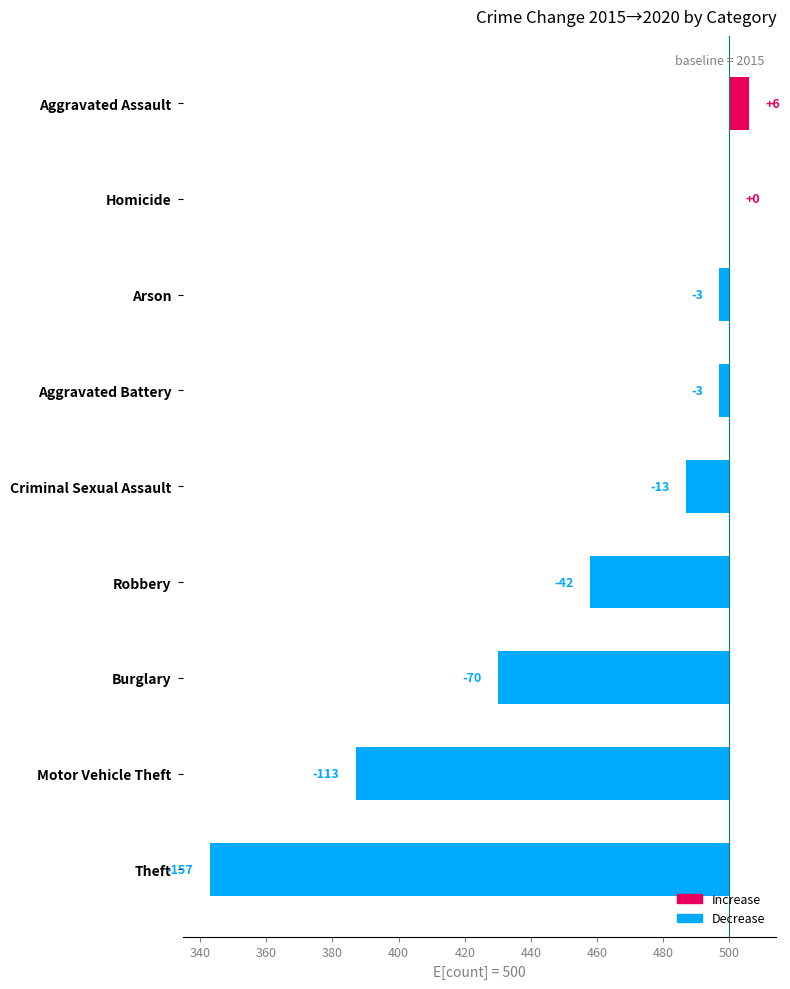

Count the number of data series in this chart.

1